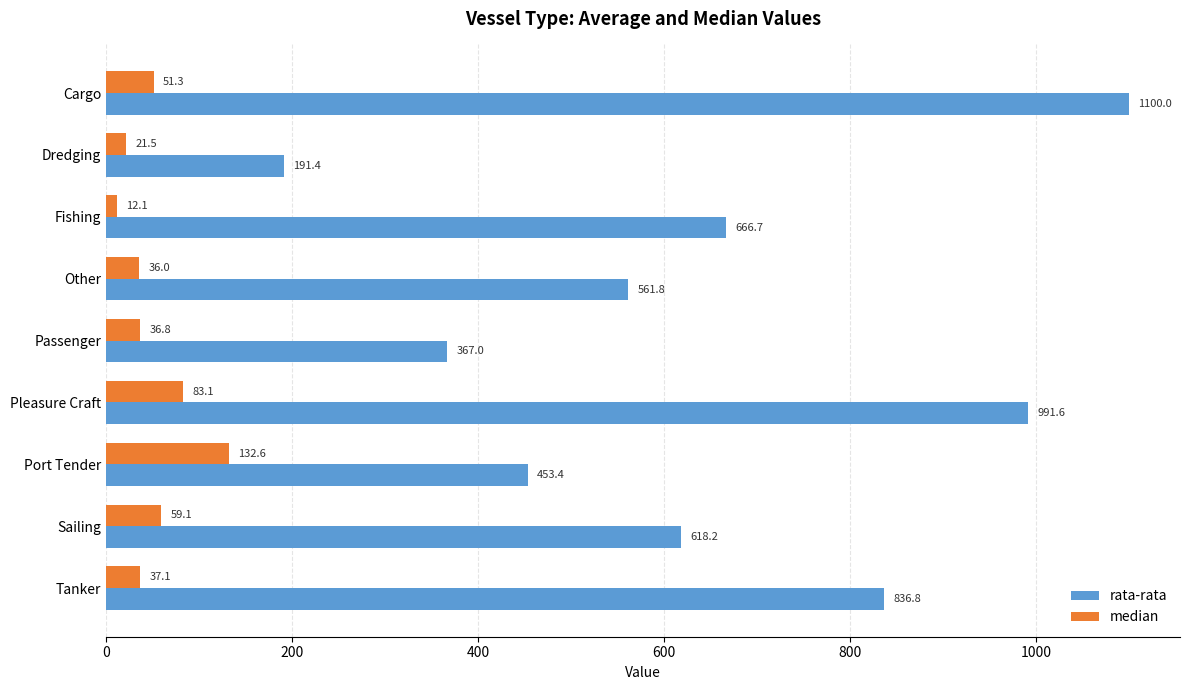

What is the difference between the second highest and minimum values in the rata-rata series?

800.2